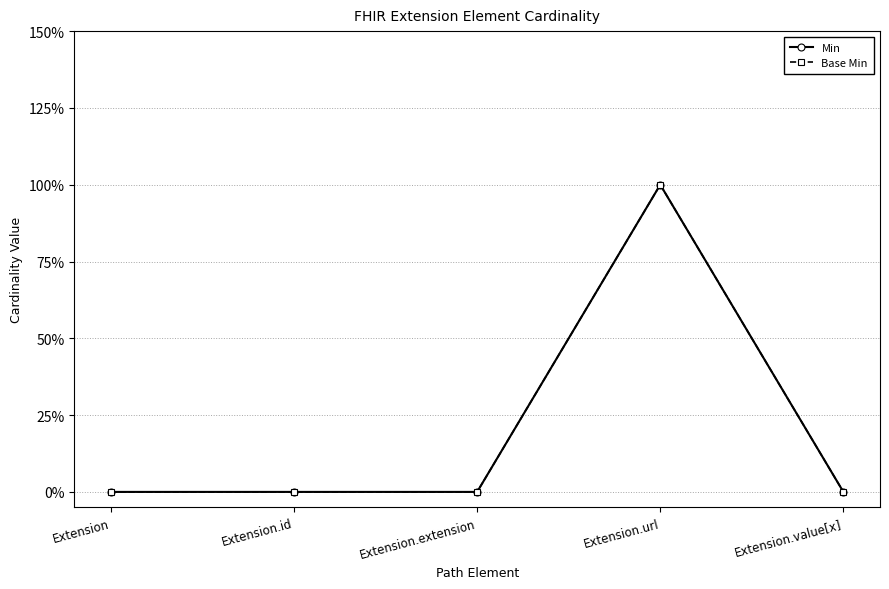

What is the label of the 2nd point from the right?

Extension.url